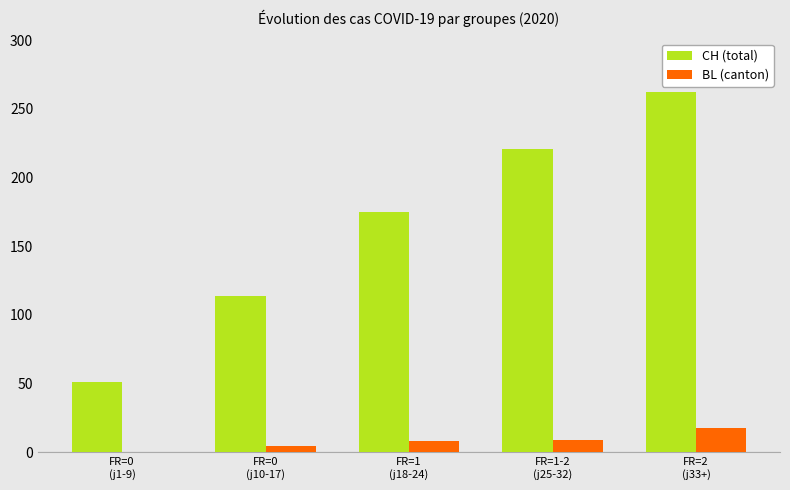

Which series has the largest range (max minus min)?

CH (total)